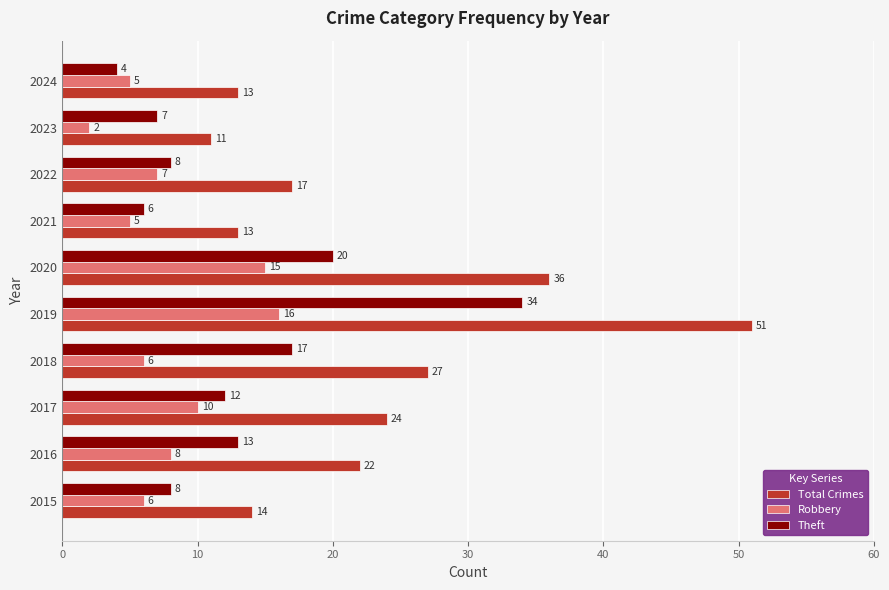

What value does the Theft series have at 2021, to the nearest 10?

10